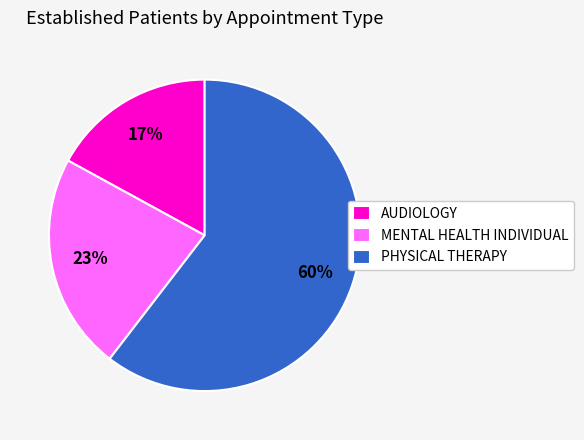

How many slices are in this pie chart?

3